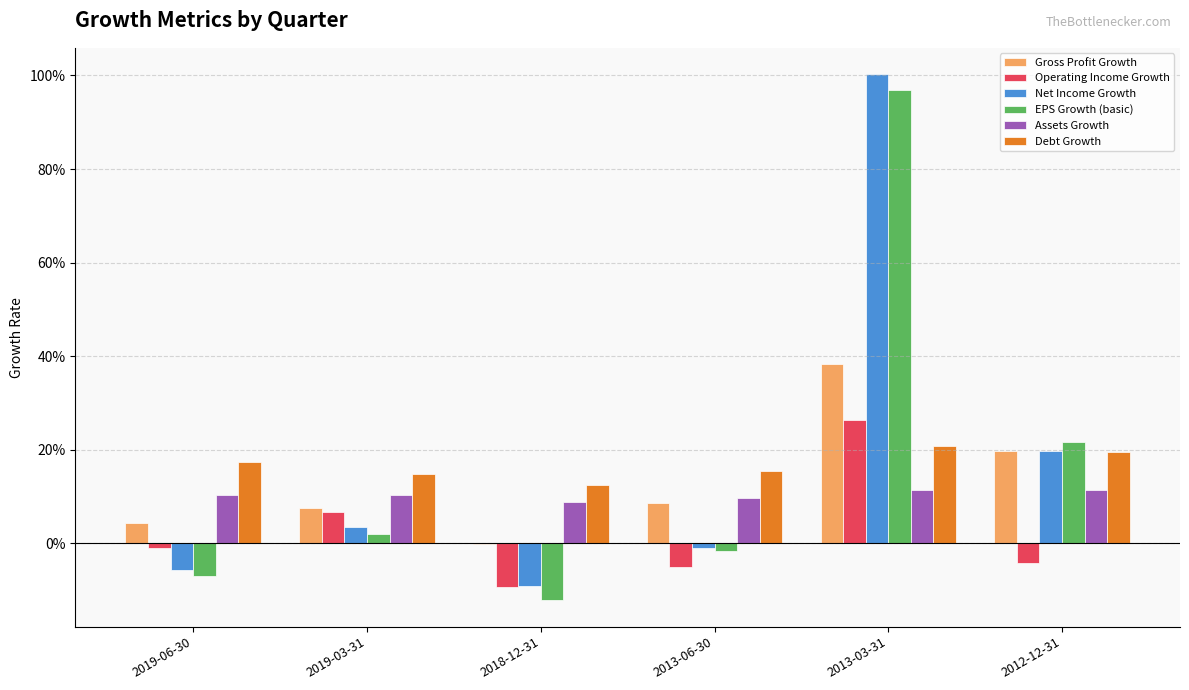

What are all the series names shown in the legend?

Gross Profit Growth, Operating Income Growth, Net Income Growth, EPS Growth (basic), Assets Growth, Debt Growth